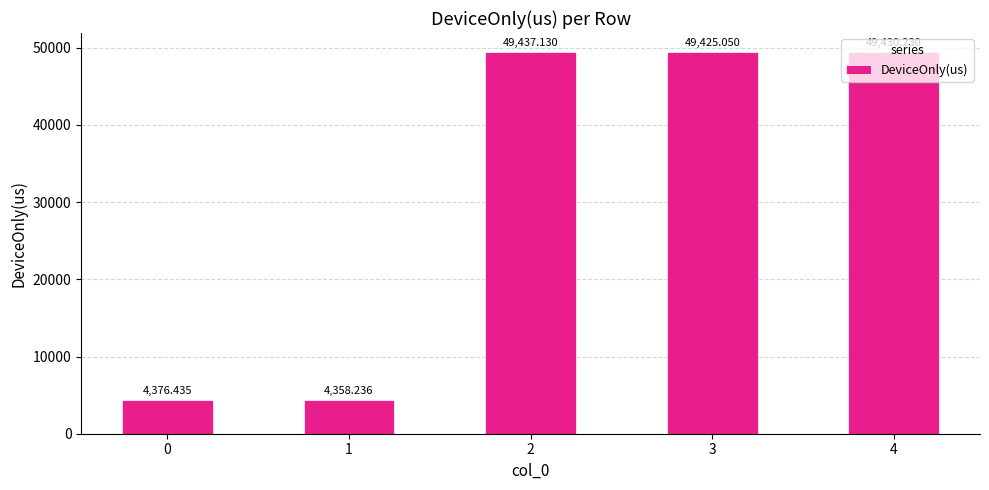

List the labels in order of value, largest first.

2, 4, 3, 0, 1